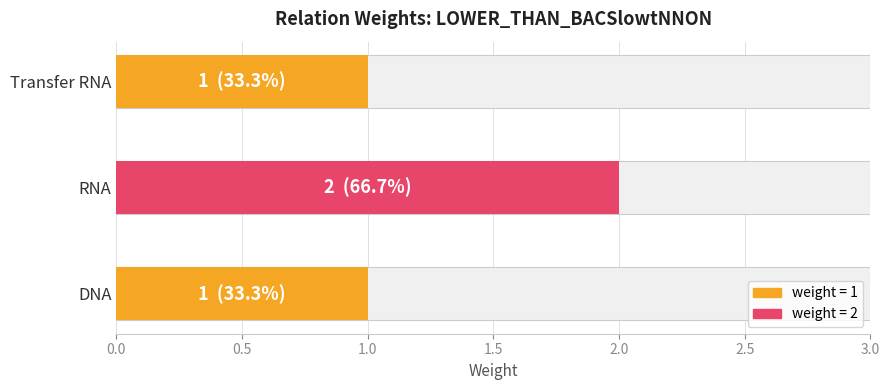

Are the bars grouped side by side (vs. stacked)?

No